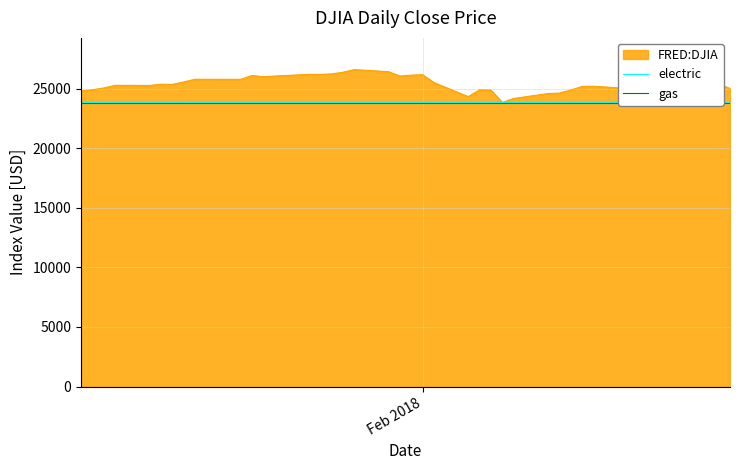

What is the minimum value for FRED:DJIA?

23860.5